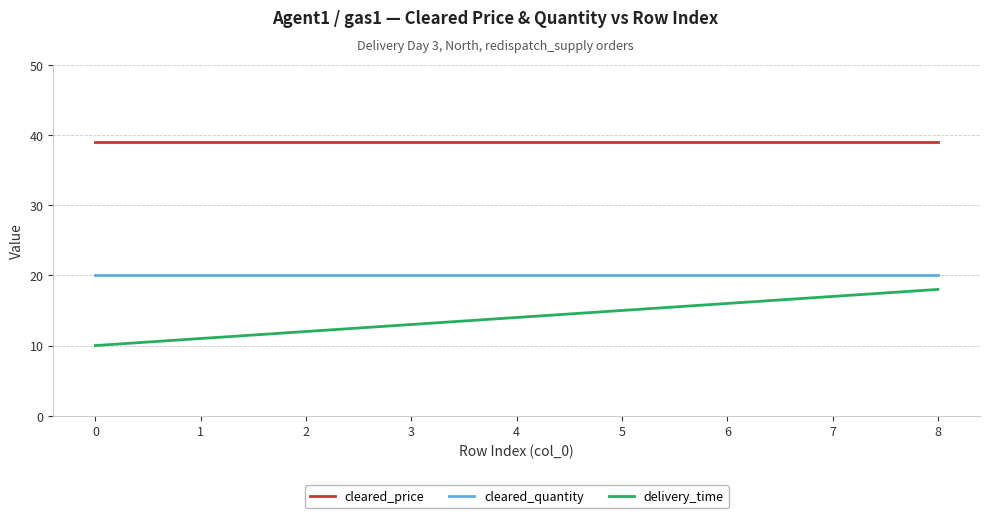

Which series changed the most between 6 and 8?

delivery_time